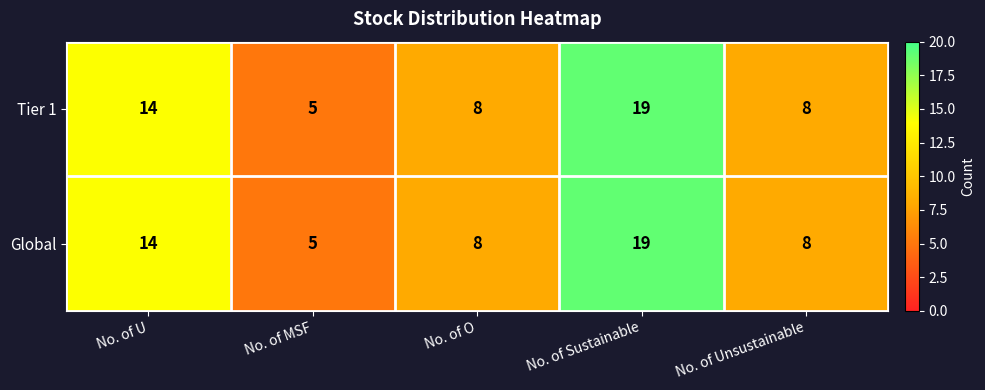

What is the average value of the Global series?

11